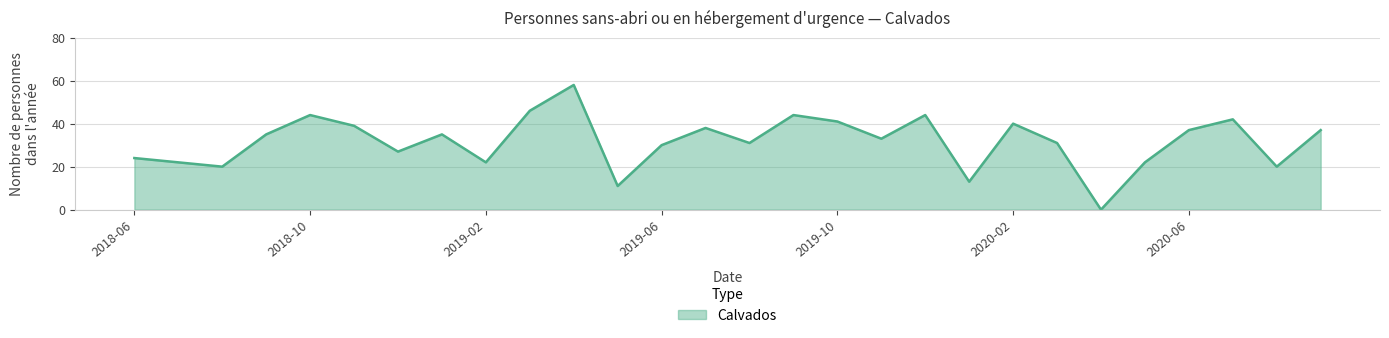

What is the difference between the maximum and minimum values?

58